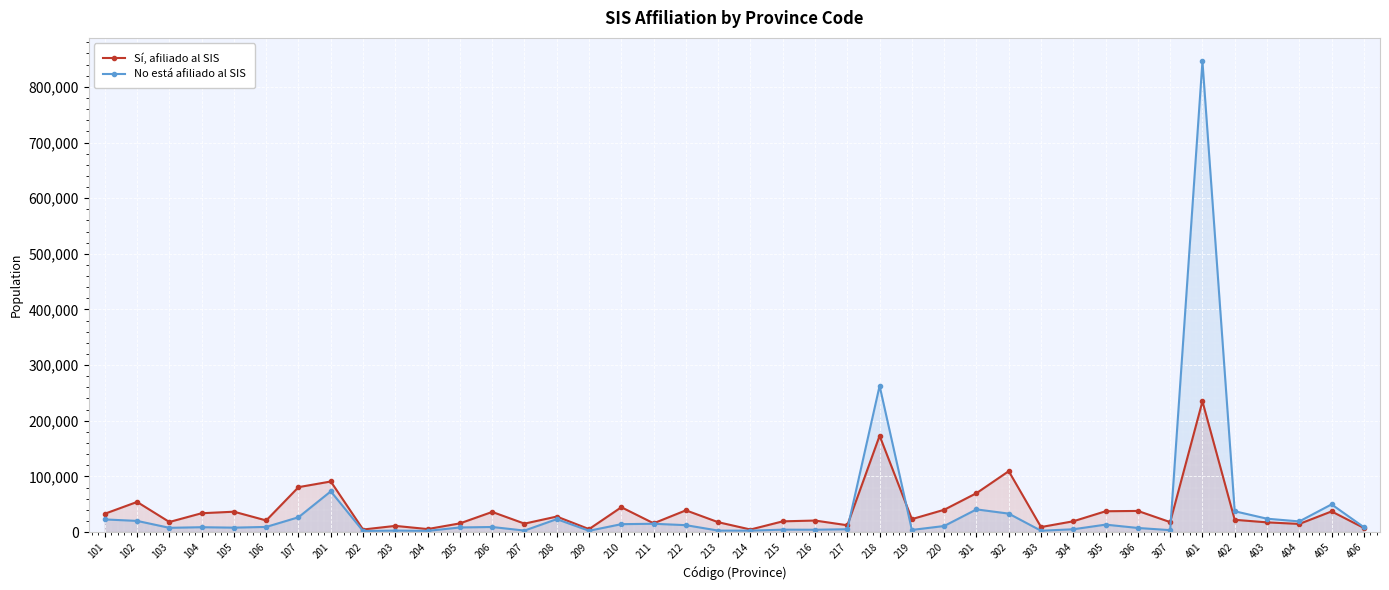

What is the sum of all Sí, afiliado al SIS values?

1532158